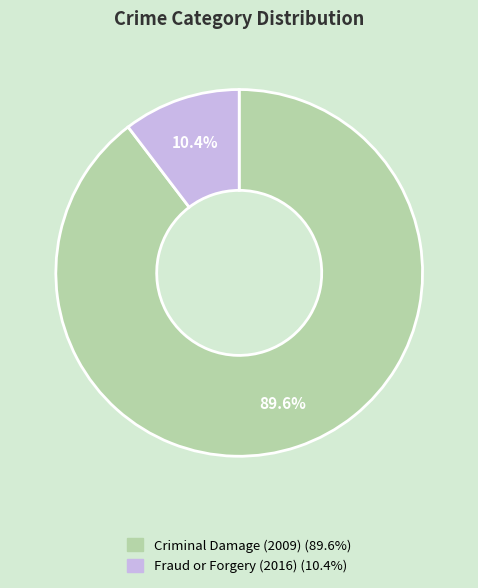

Do Fraud or Forgery (2016) and Criminal Damage (2009) together represent more than half of the pie?

Yes